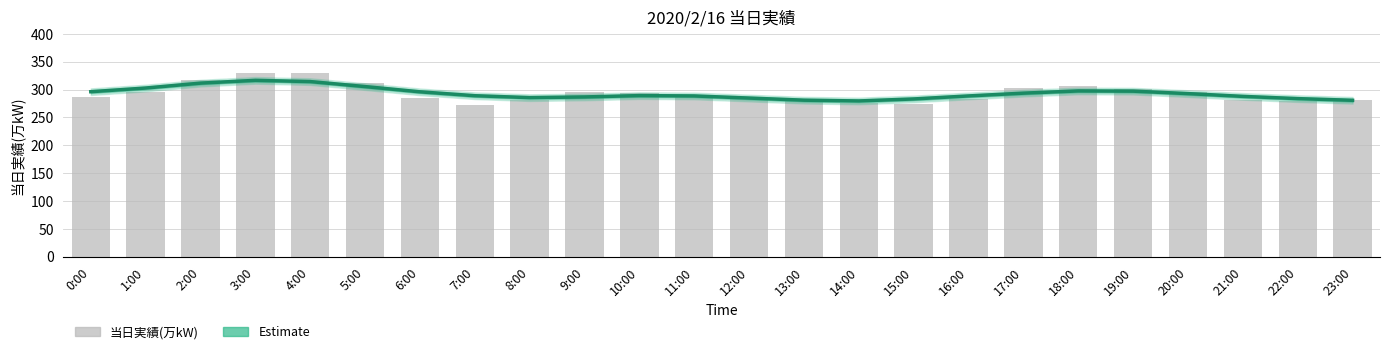

The 当日実績(万kW) series shows 77.1 at 16:00. True or false?

False